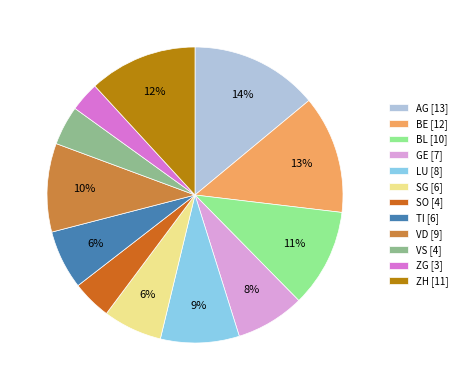

Combined, do BE [12] and ZG [3] account for over 50%?

No